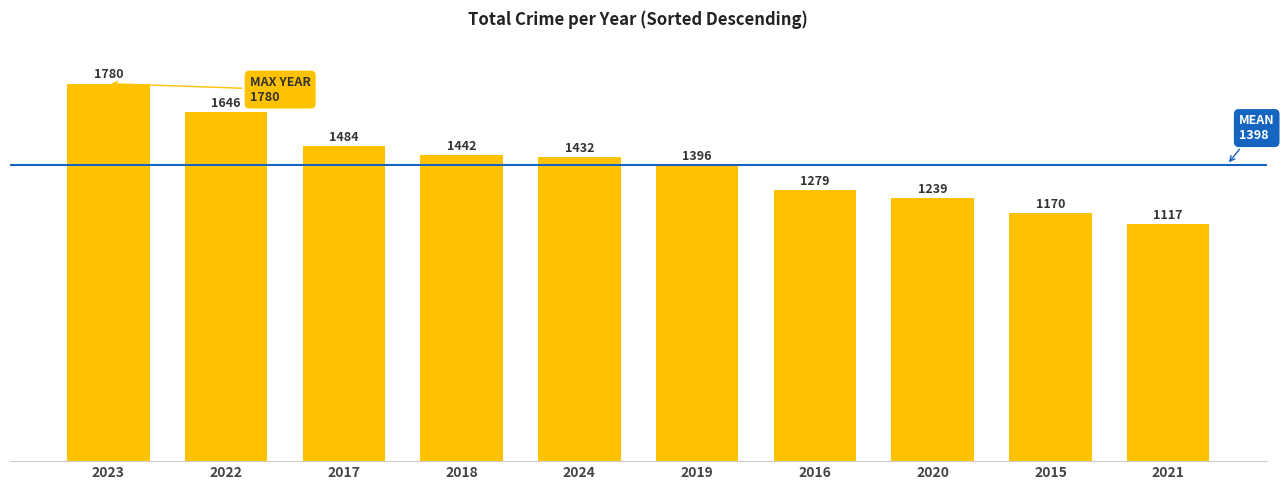

What is the label of the 8th bar from the left?

2020